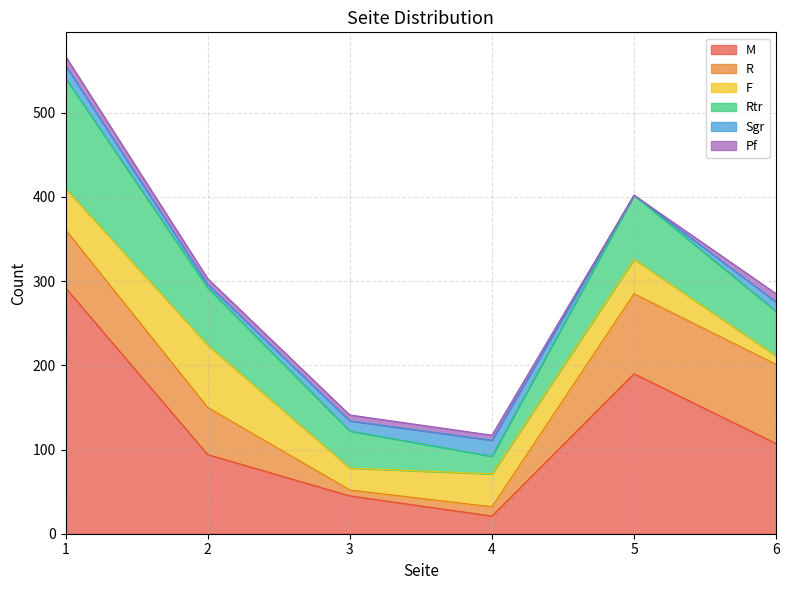

What is the average value of the F series?

40